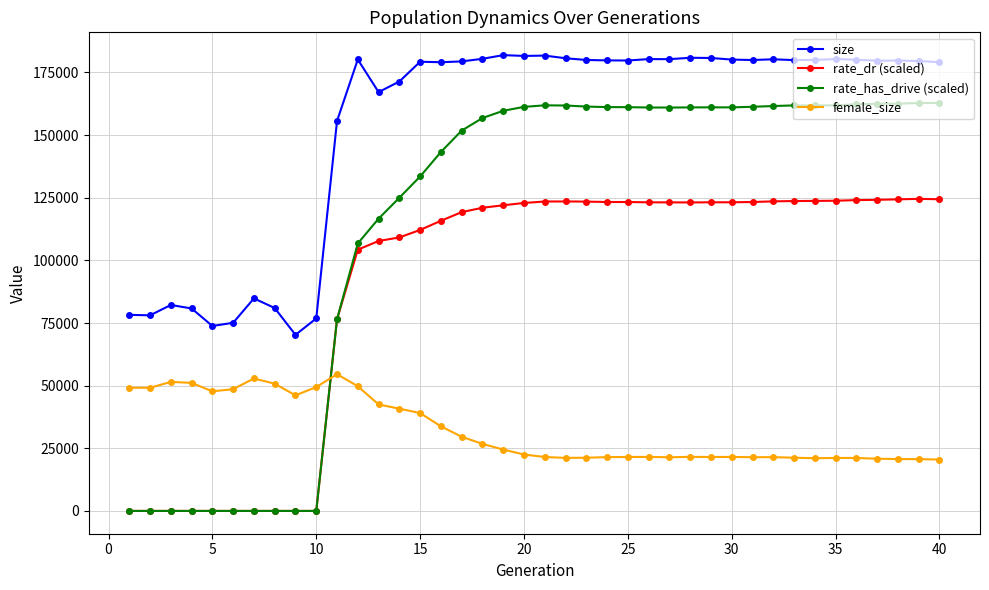

Rank the series by their maximum value, from highest to lowest.

size, rate_has_drive (scaled), rate_dr (scaled), female_size